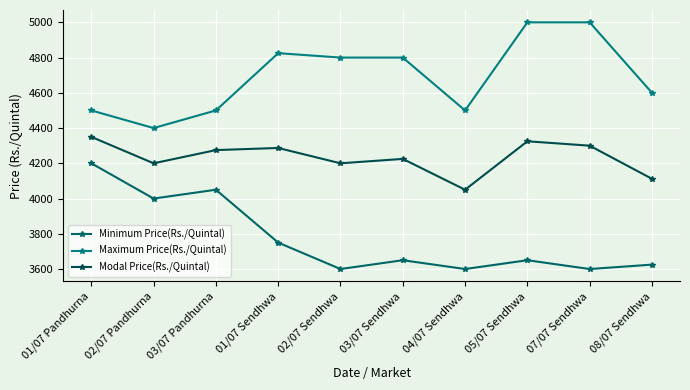

Which label corresponds to the largest value in the chart?

05/07 Sendhwa